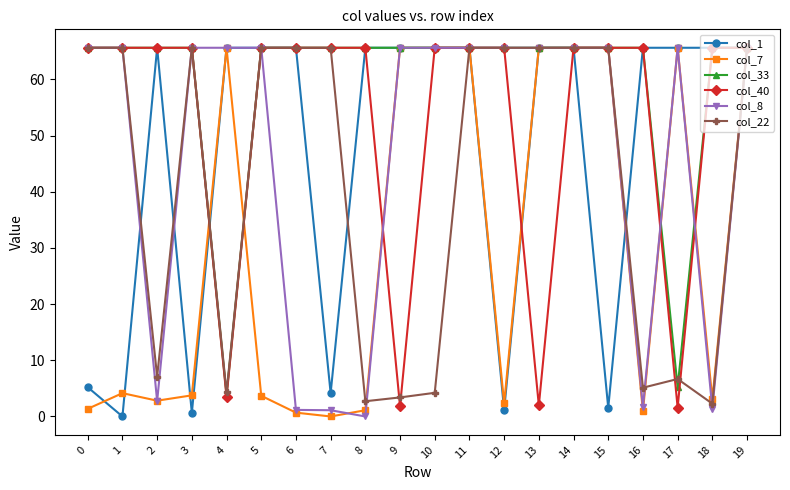

Is the value of col_7 at 16 greater than the value of col_1 at 2?

No